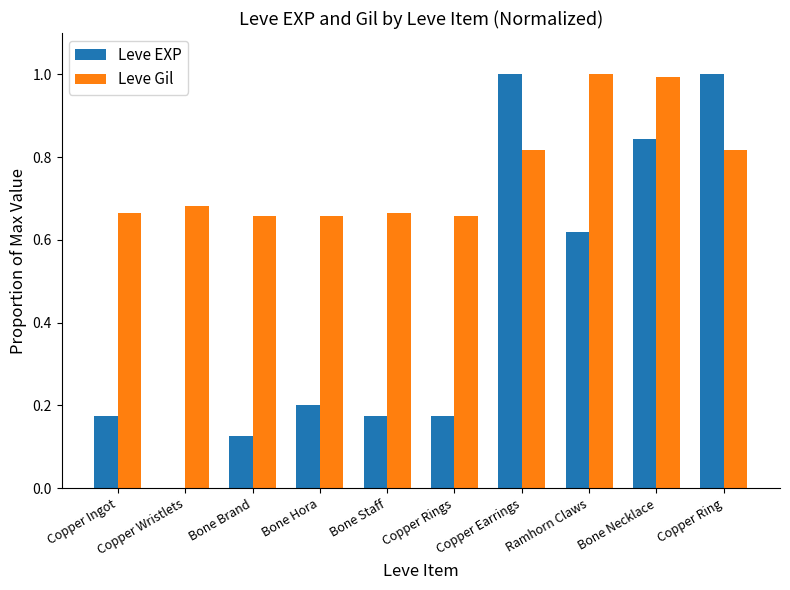

What is the sum of all Leve Gil values?

7.6